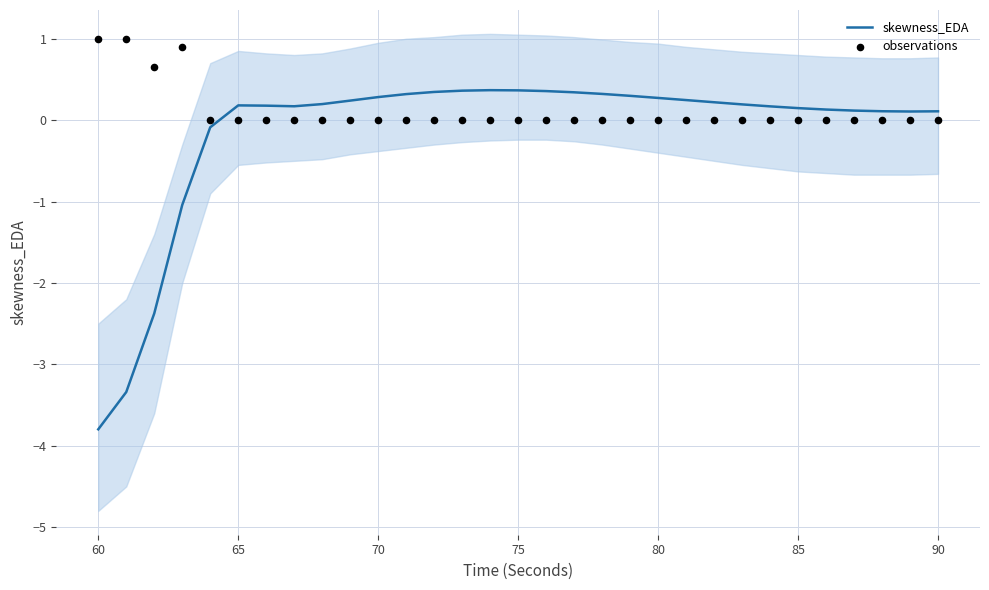

Is the value of skewness_EDA at 22 greater than the value of observations at 16?

Yes